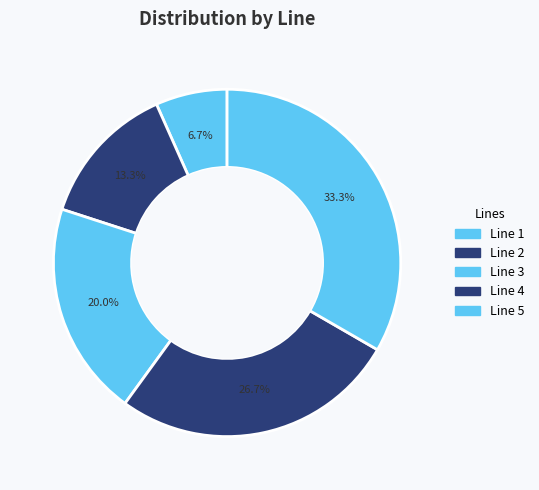

True or false: Line 4 accounts for 32% of the total.

False